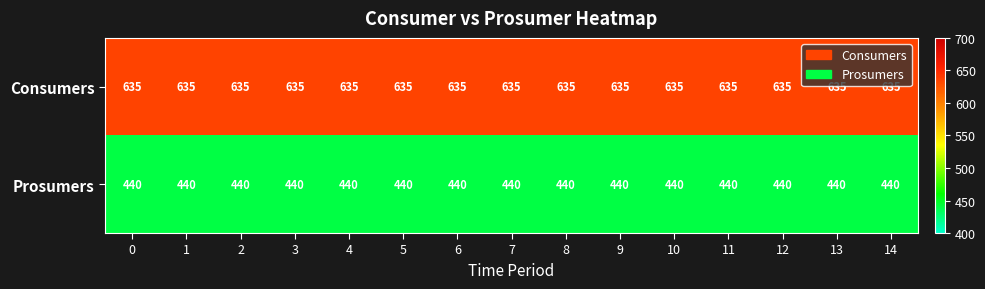

What is the total value across all series at 11?

1075